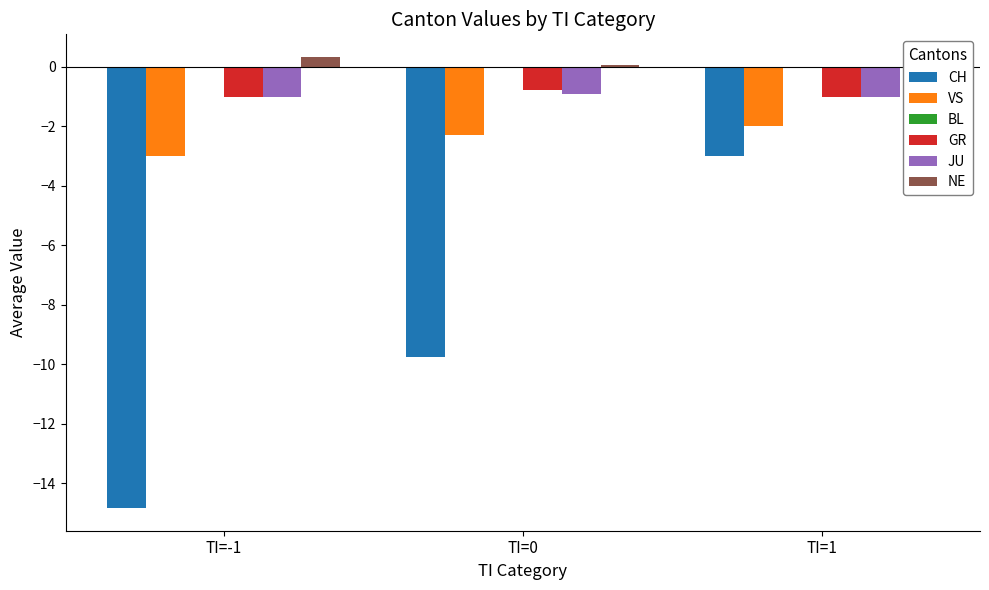

Between TI=0 and TI=-1, which is larger?

TI=0